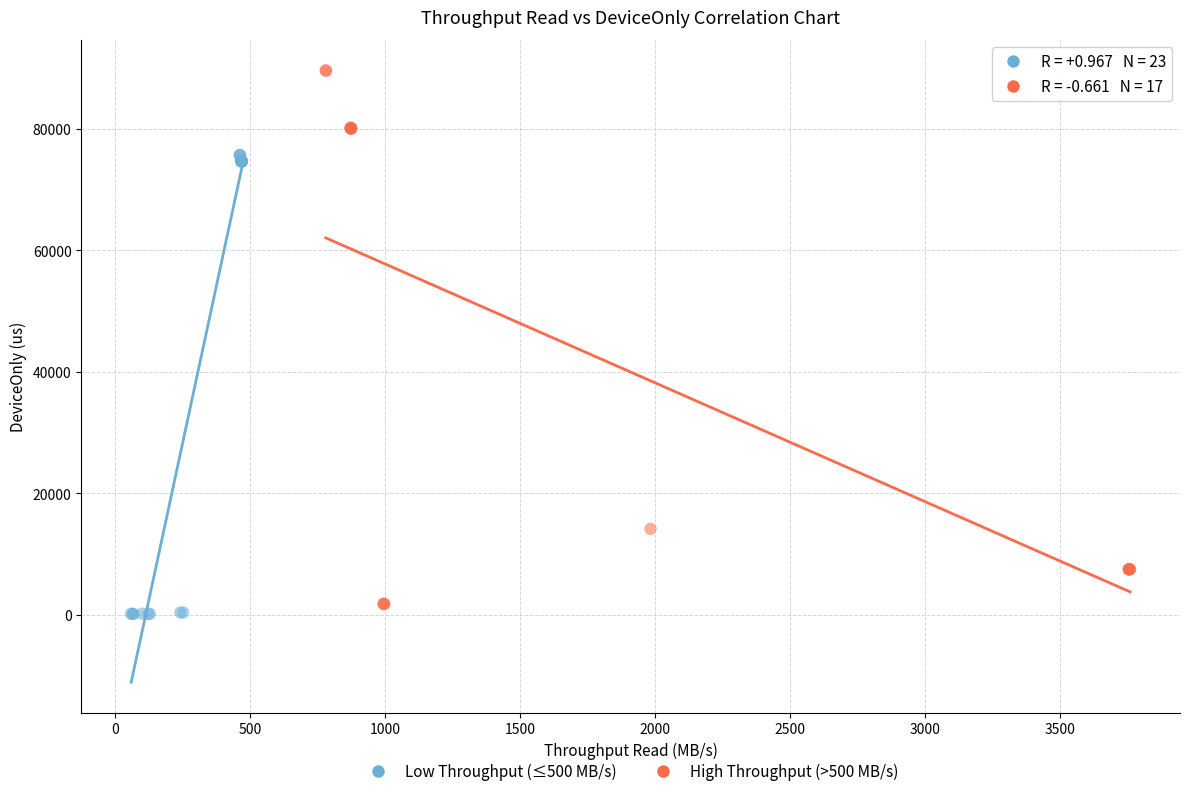

Which series reaches the minimum Y coordinate?

Low Throughput (≤500 MB/s)